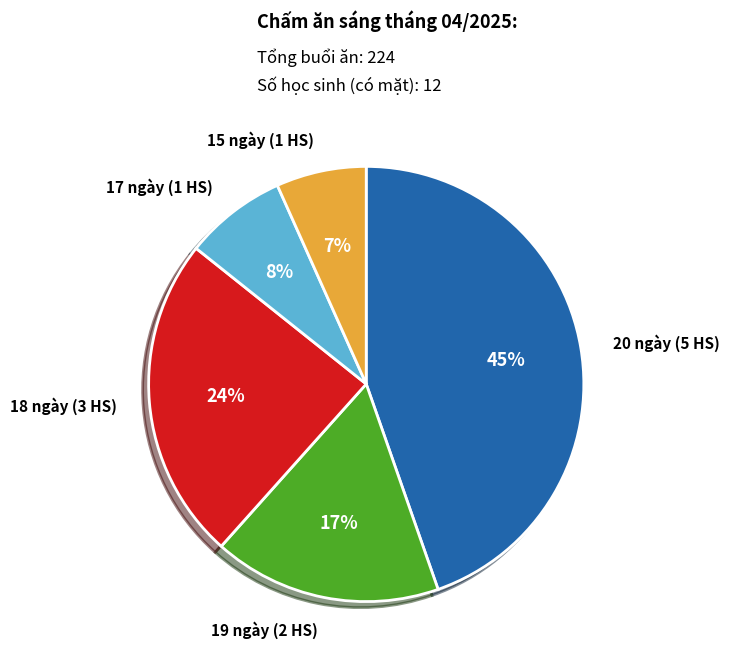

Is there any slice that represents more than half of the pie?

No